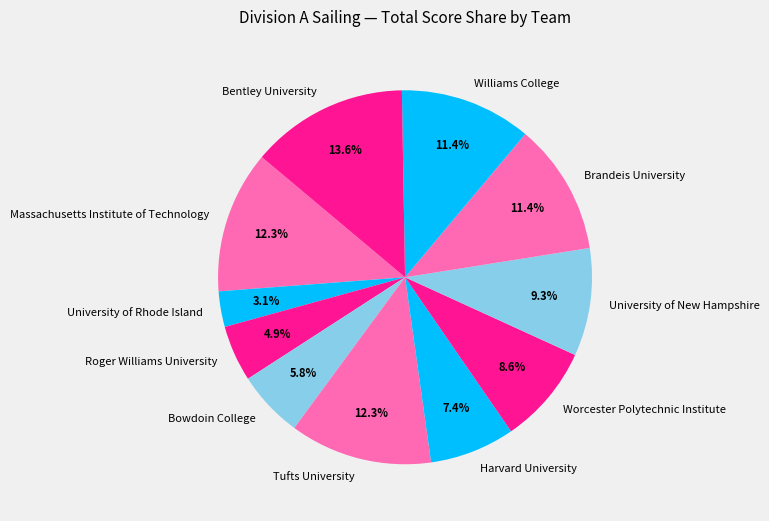

Does Bowdoin College account for over 50% of the chart?

No